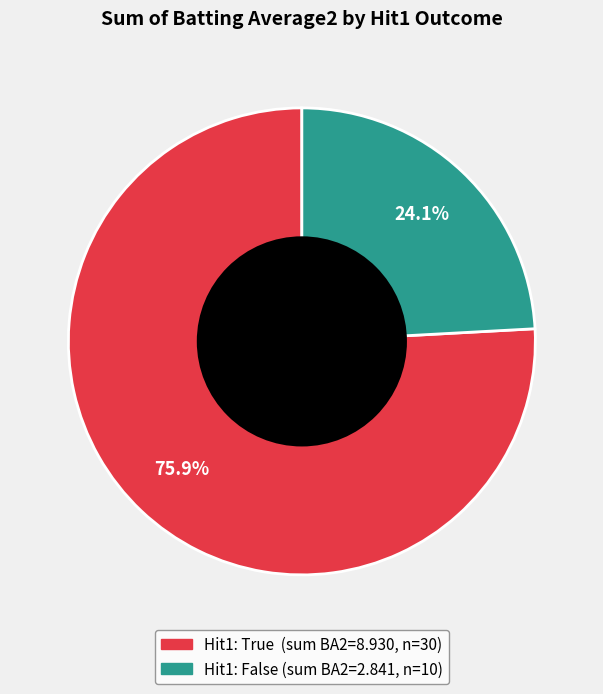

Is there a majority slice in this chart?

Yes